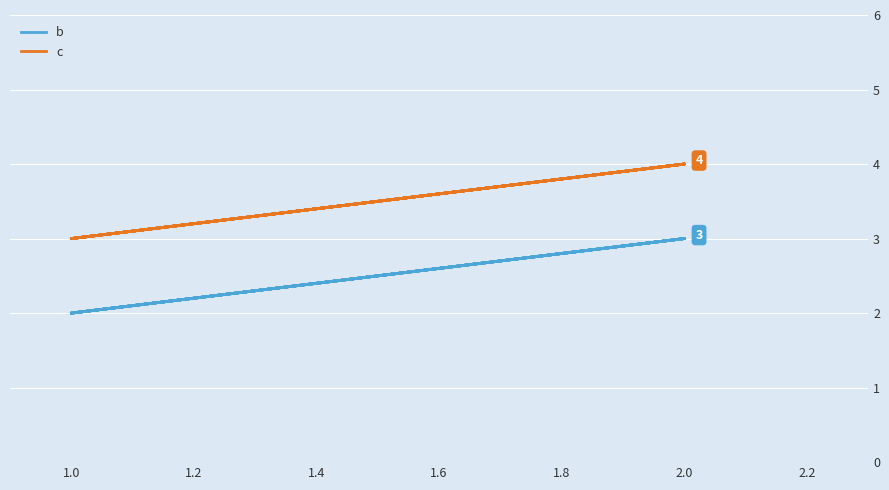

What is the difference between the c values at 1.0 and 2.0?

1